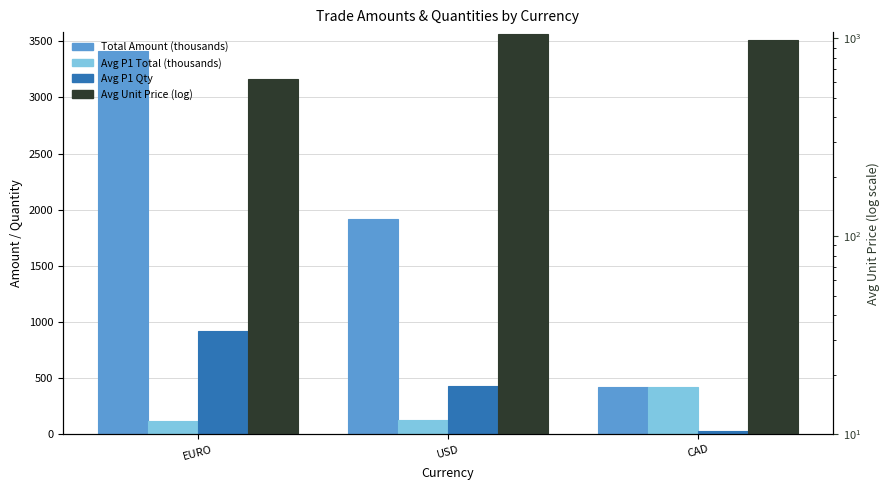

Reading left to right, what are all the values shown in this chart?

Total Amount (thousands): EURO=3411.5	USD=1920.7	CAD=420.6
Avg P1 Total (thousands): EURO=121.0	USD=132.0	CAD=420.6
Avg P1 Qty: EURO=918.4	USD=432.7	CAD=33.5
Avg Unit Price: EURO=623.0	USD=1049.2	CAD=978.4